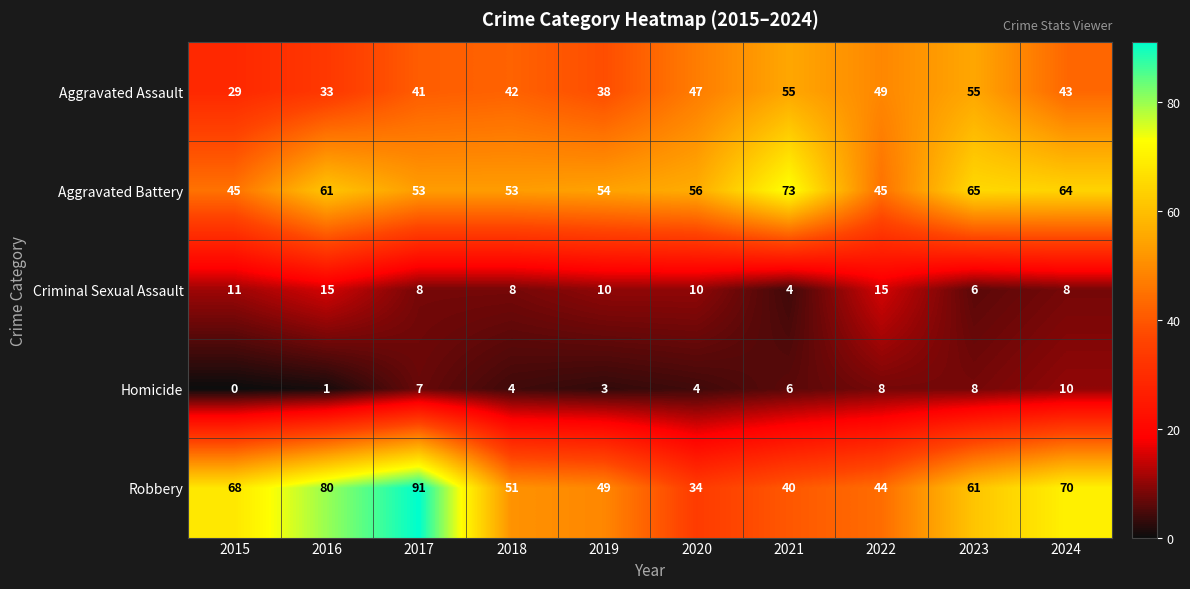

What is the difference between the second highest and second lowest values in the Aggravated Assault series?

22